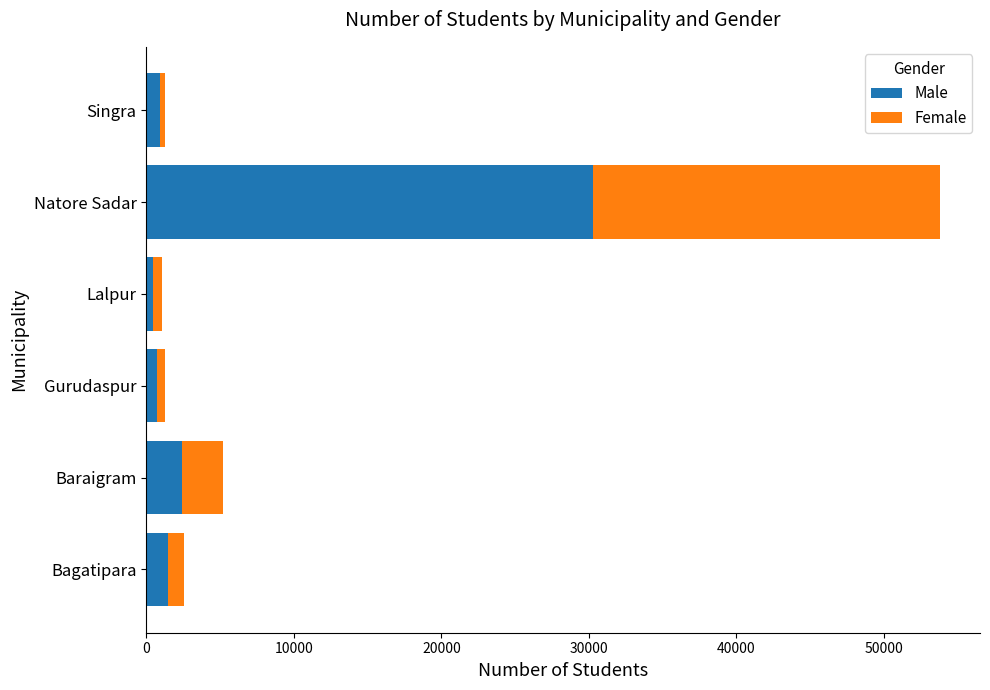

What is the maximum value for Male?

30301